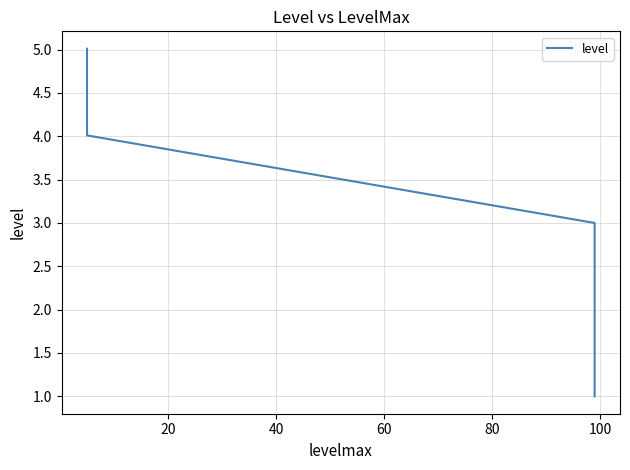

What is the label of the 6th point from the left?

100